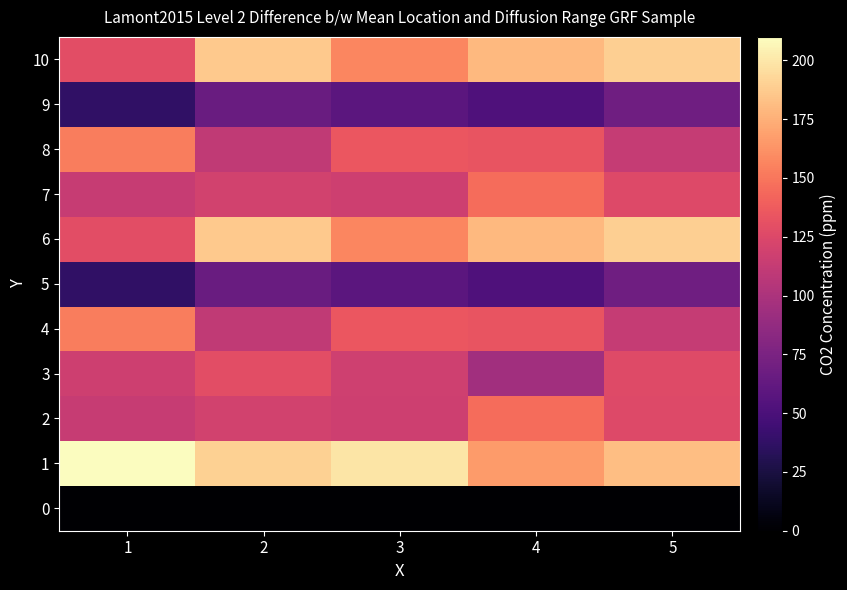

Which has a higher value, 5 or 3?

5